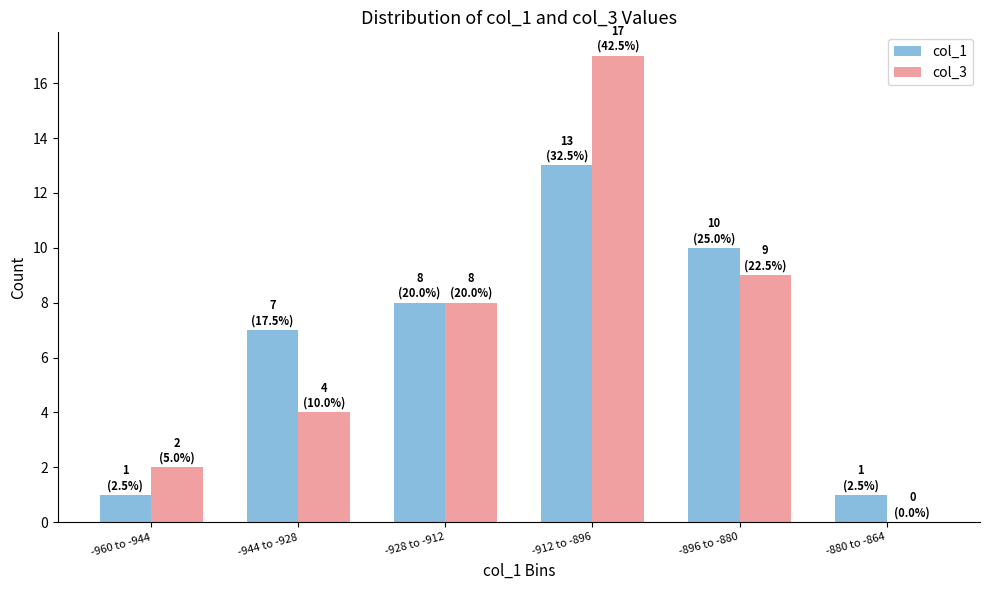

How many distinct data groups are displayed?

2